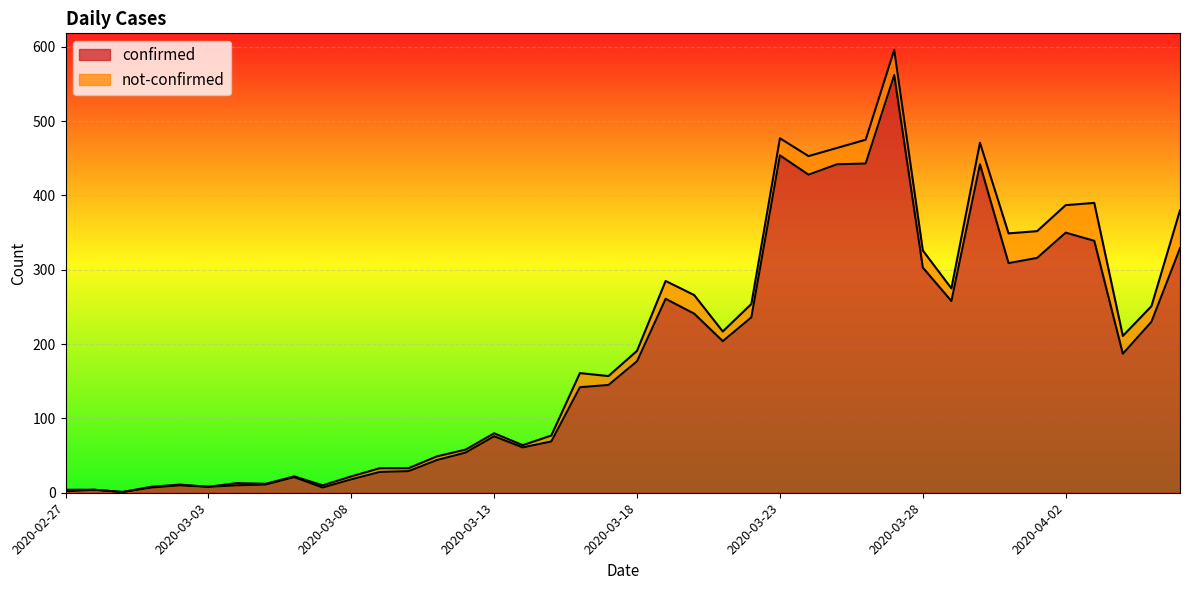

How many values are below 177?

20